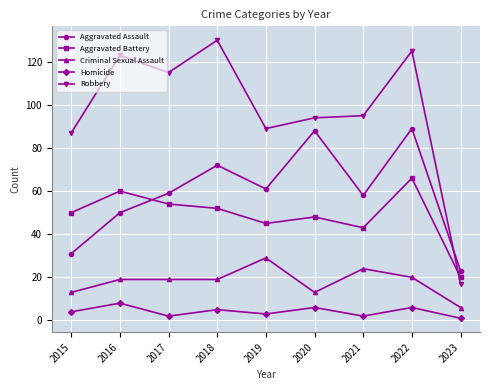

What is the average value of the Homicide series?

4